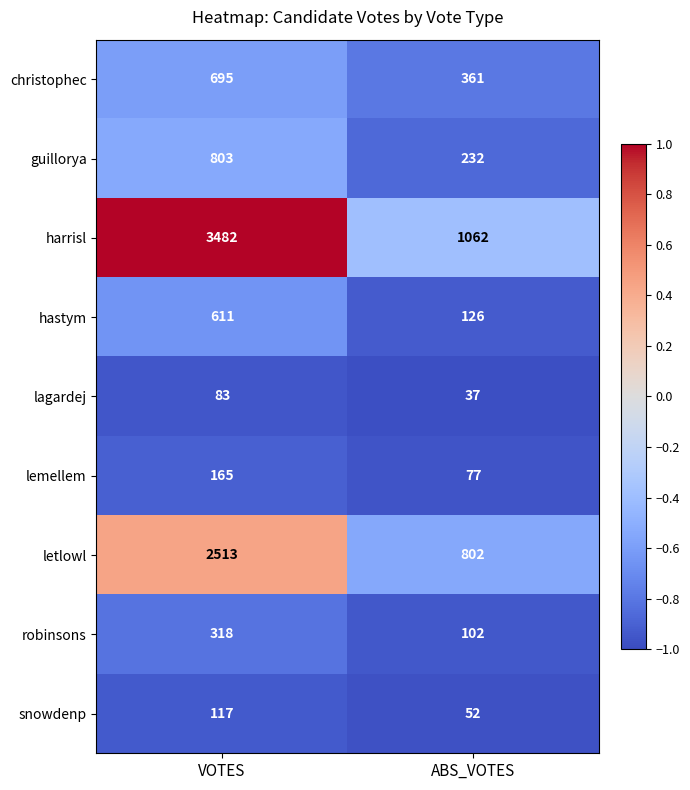

What is the total value across all series at VOTES?

8787